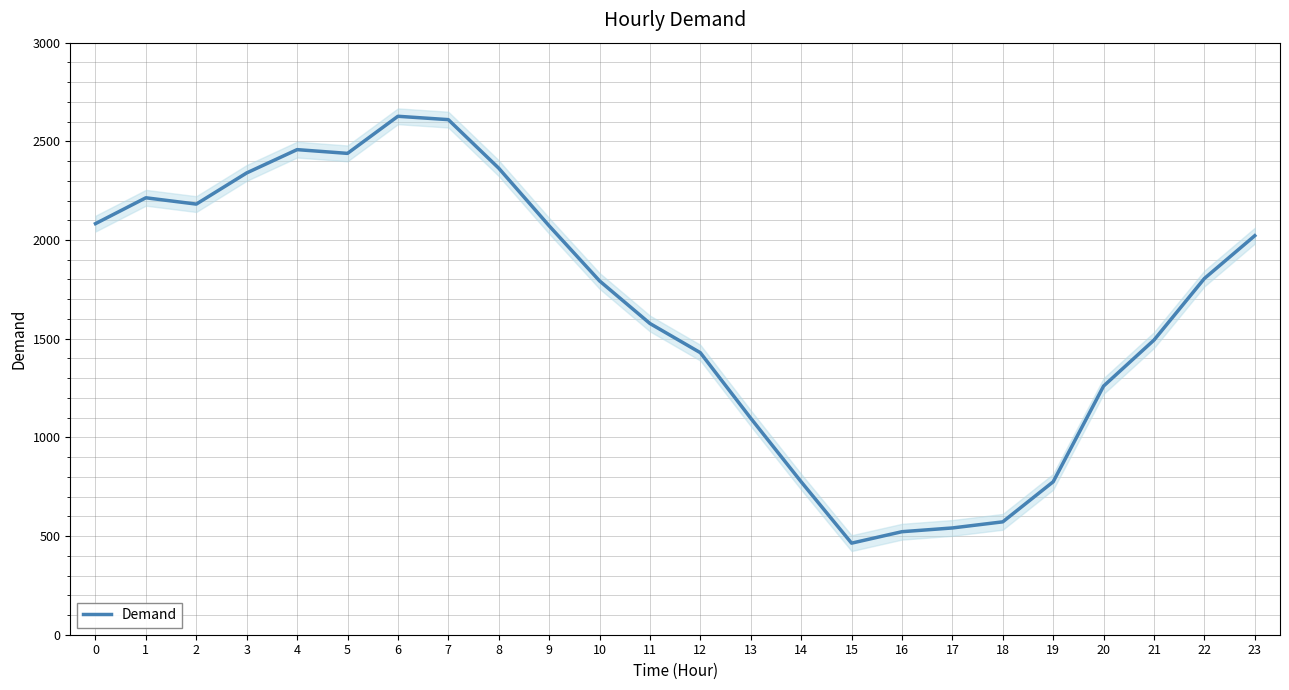

Is this an area chart (filled region under the line)?

No